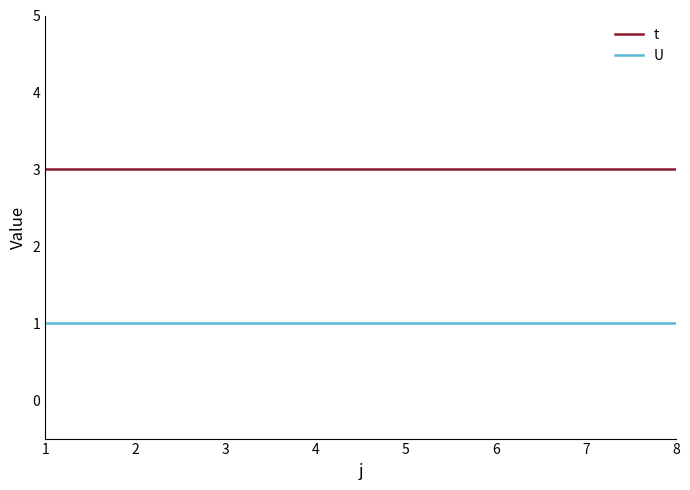

True or false: t and U intersect in this chart.

False